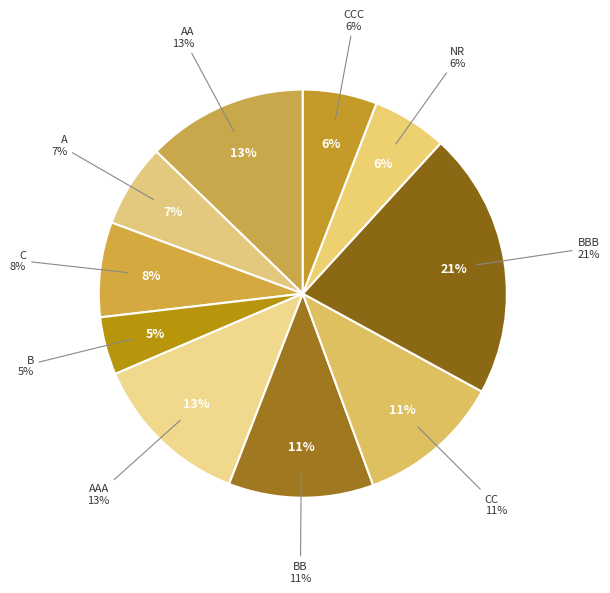

Count the number of slices in the pie.

10